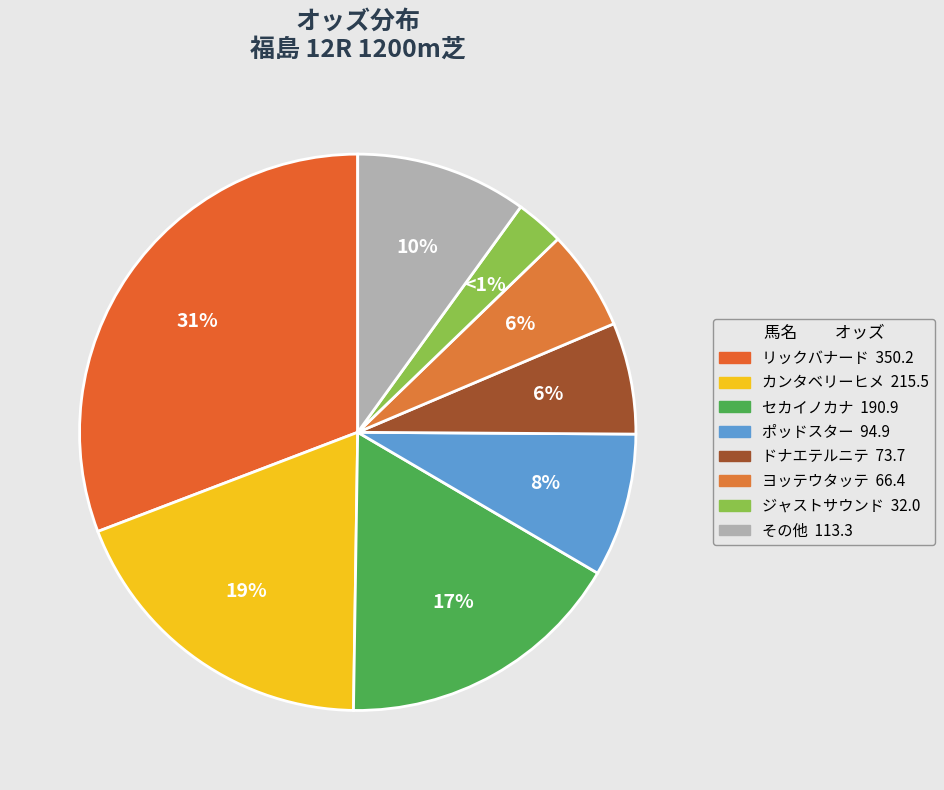

What percentage is the リックバナード slice, to the nearest percent?

31%